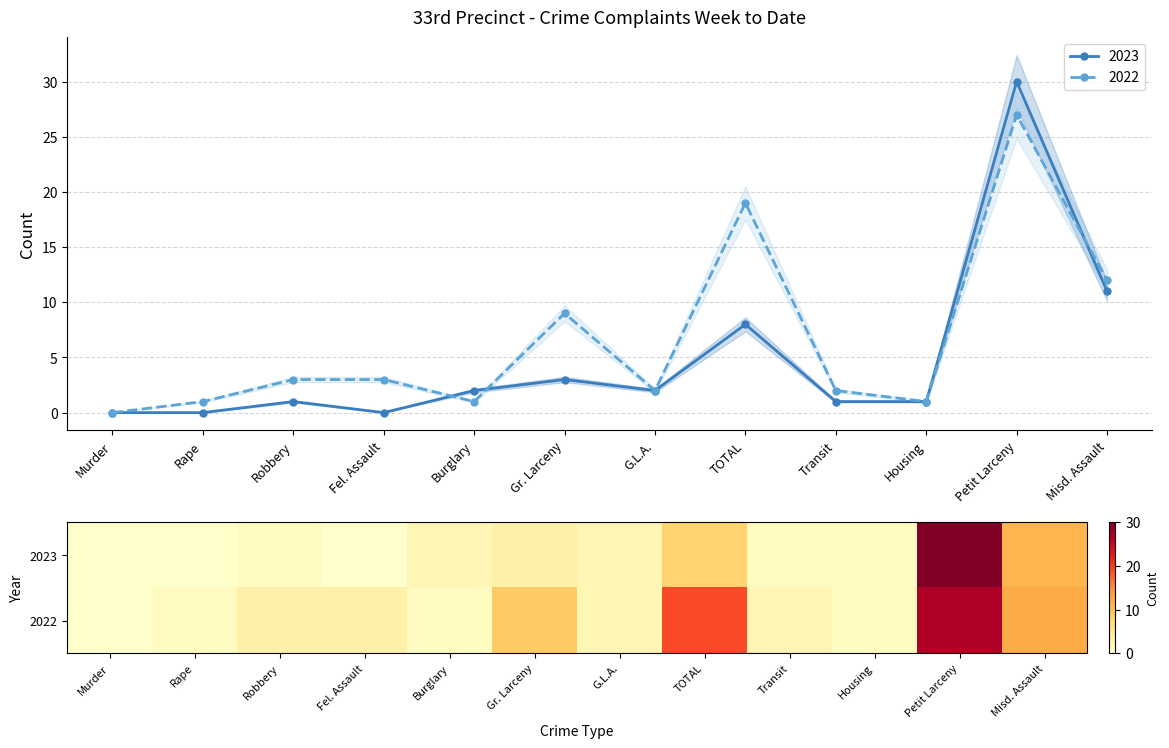

At which category does 2022 reach its first local peak?

Gr. Larceny